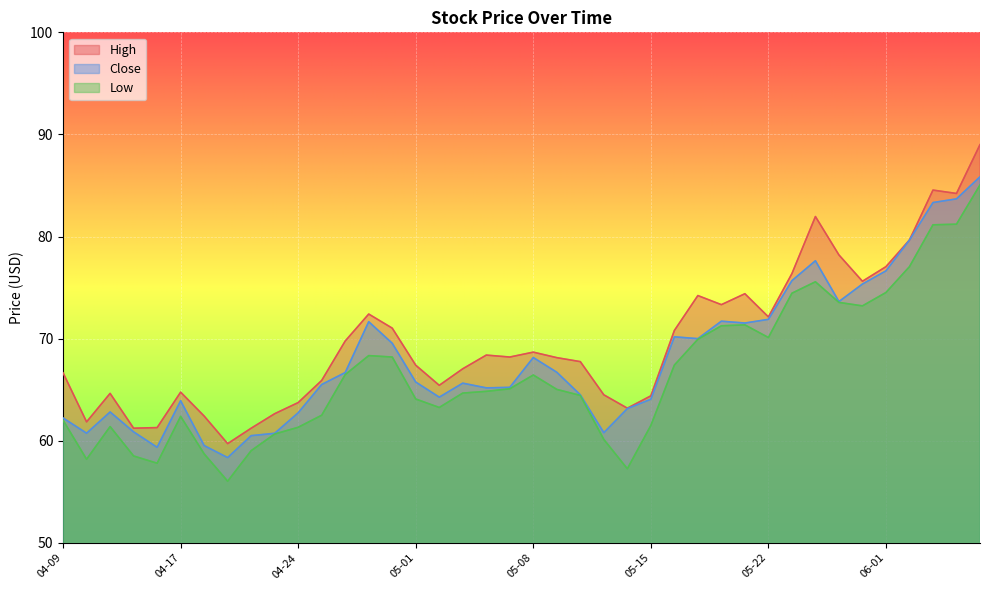

Rank the series by their average value, from highest to lowest.

High, Close, Low